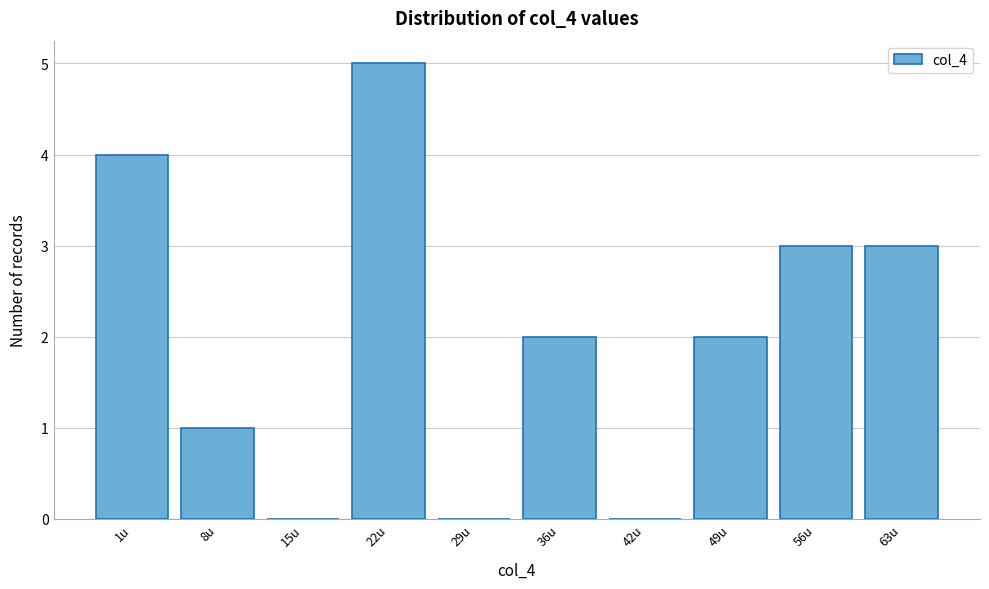

Reading left to right, what are all the values shown in this chart?

1u=4	8u=1	15u=0	22u=5	29u=0	36u=2	42u=0	49u=2	56u=3	63u=3